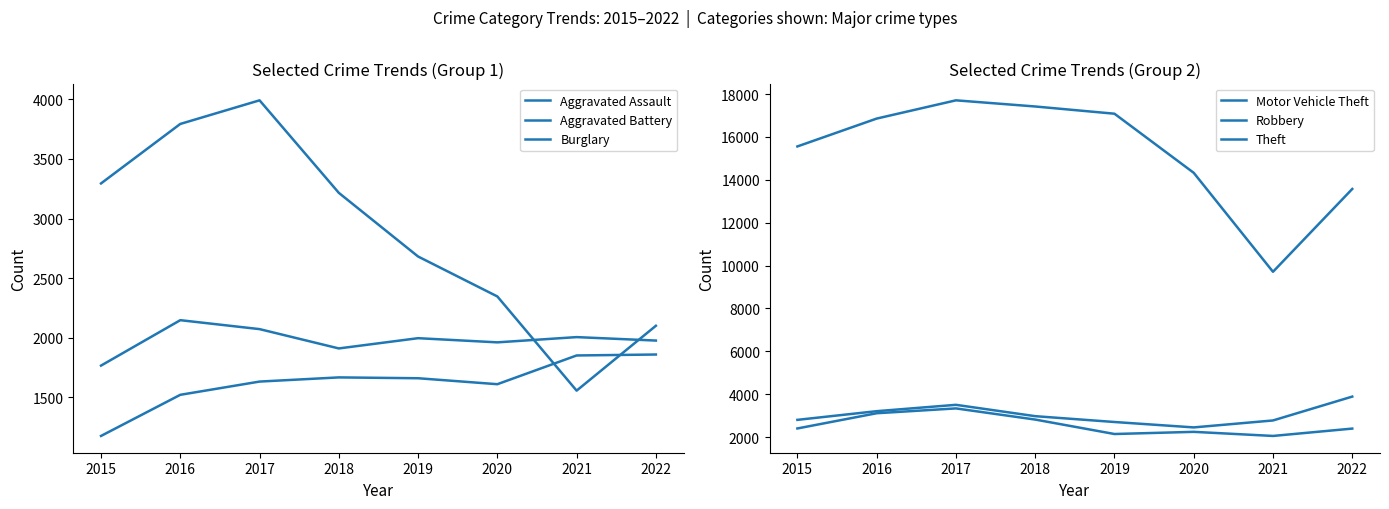

Reading left to right, transcribe all the data shown in this chart.

Aggravated Assault: 1177	1522	1633	1668	1661	1611	1852	1860
Aggravated Battery: 1767	2148	2073	1911	1997	1962	2006	1977
Burglary: 3295	3794	3992	3216	2682	2347	1557	2101
Motor Vehicle Theft: 2804	3209	3505	2976	2704	2452	2776	3889
Robbery: 2403	3113	3338	2818	2144	2245	2054	2397
Theft: 15555	16854	17705	17418	17081	14325	9709	13572